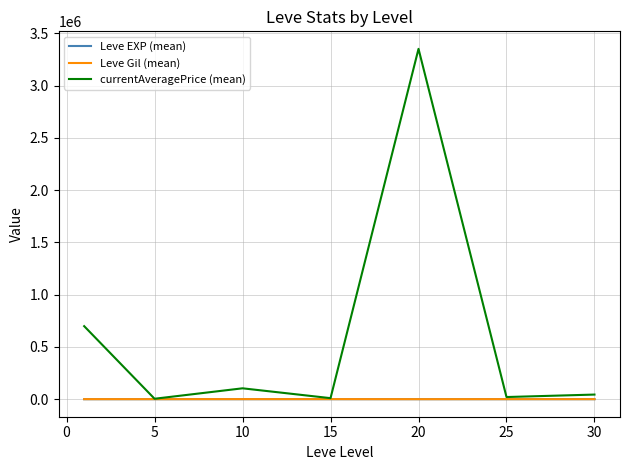

Which series has the largest total across all categories?

currentAveragePrice (mean)